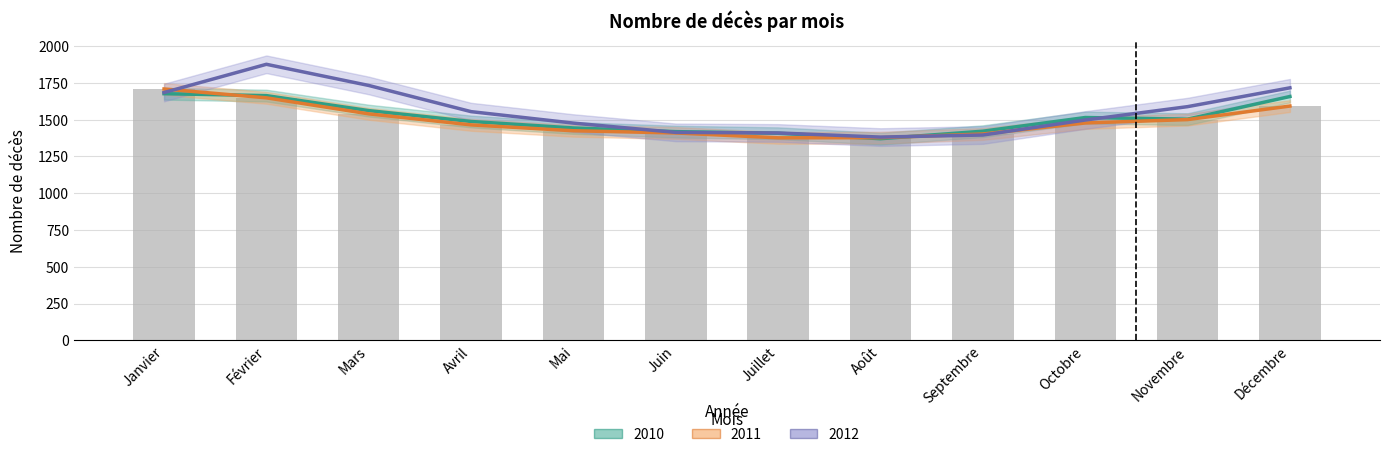

Rank the series by their maximum value, from lowest to highest.

2010, 2011, 2012